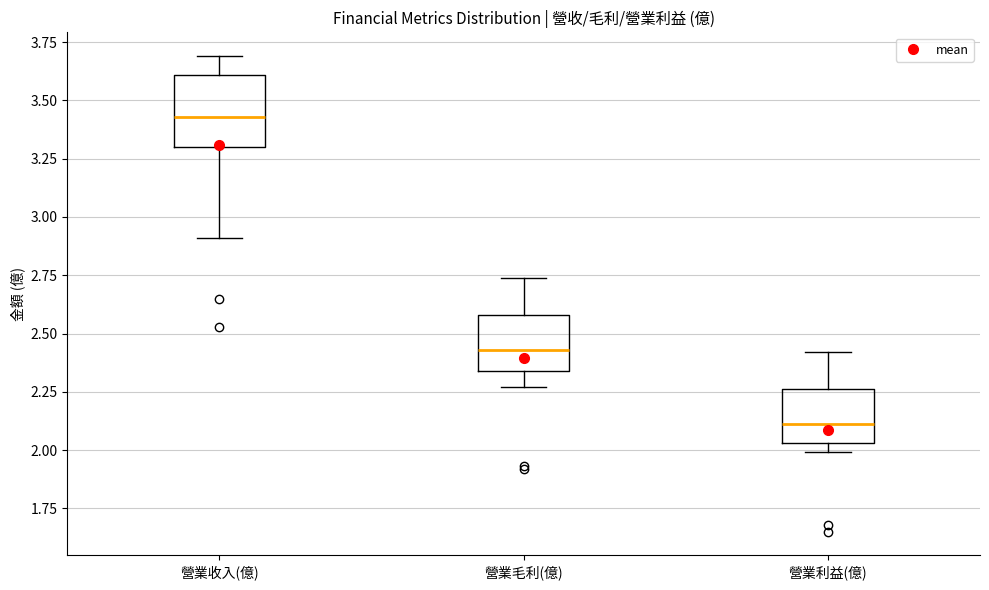

Reading left to right, transcribe this box plot: for each box, give where its median line is, the range the box spans, and where its two whiskers end, as read against the y-axis. The values are not printed on the chart, so give them approximately, as read against the axis.

營業收入(億): median 3.45, box 3.30 to 3.60, whiskers 2.90 to 3.70
營業毛利(億): median 2.45, box 2.35 to 2.60, whiskers 2.25 to 2.75
營業利益(億): median 2.10, box 2.05 to 2.25, whiskers 2.00 to 2.40